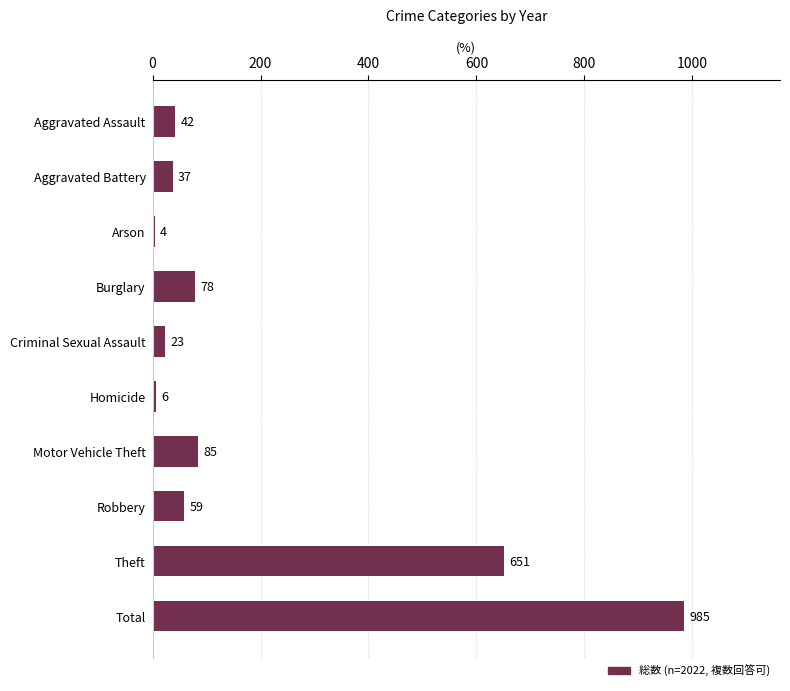

Which label corresponds to the smallest value in the chart?

Arson